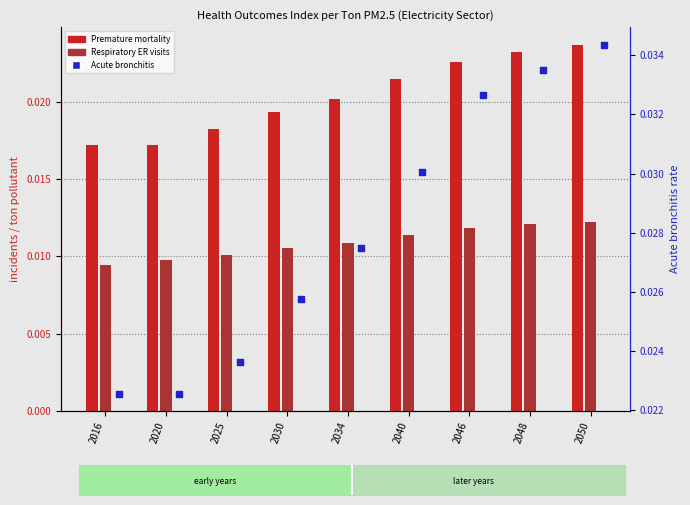

Which series contains the lowest Y value?

Respiratory ER visits